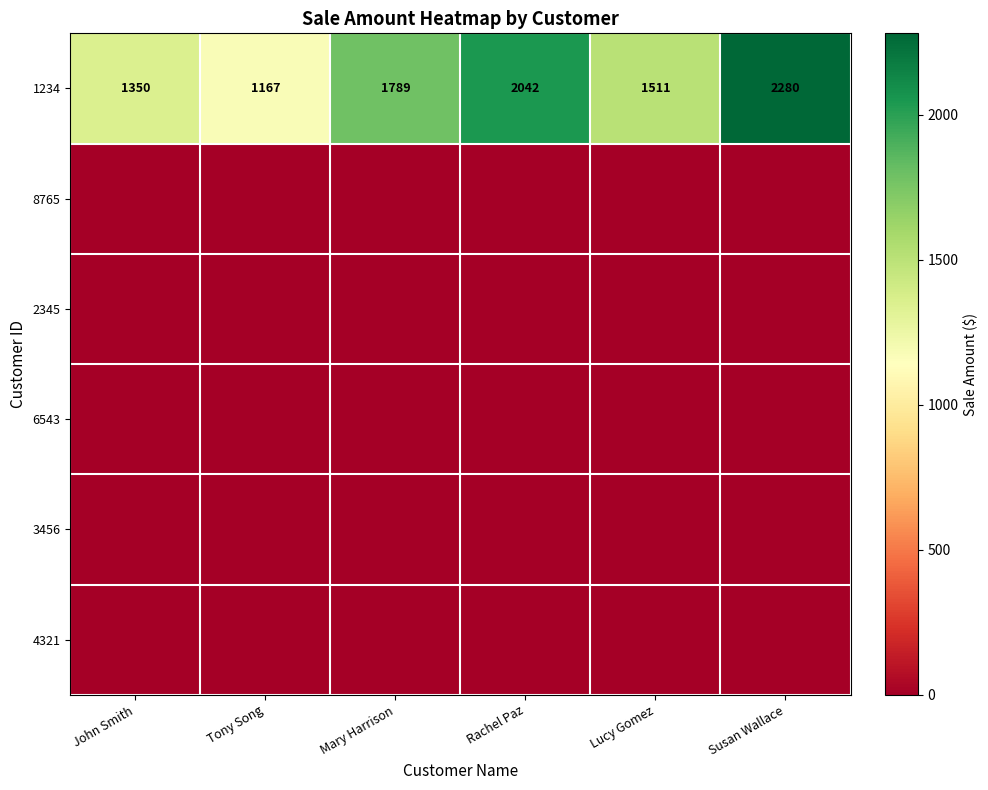

What is the sum of the 1234 values at John Smith and Susan Wallace?

3630